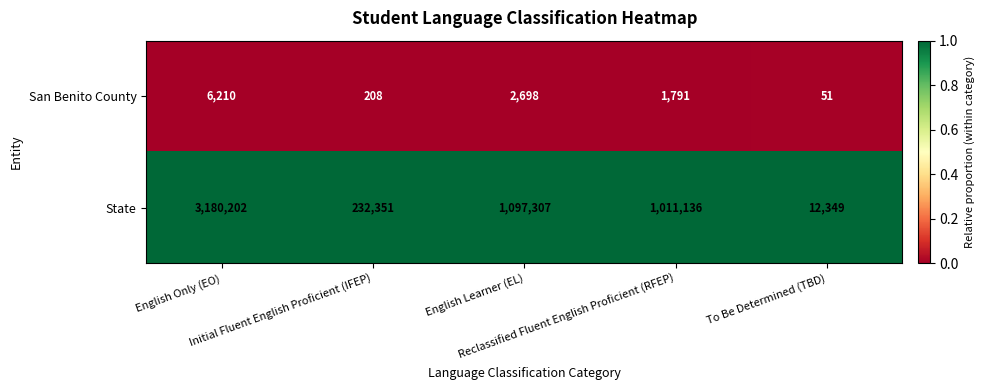

Which label corresponds to the largest value in the chart?

English Only (EO)